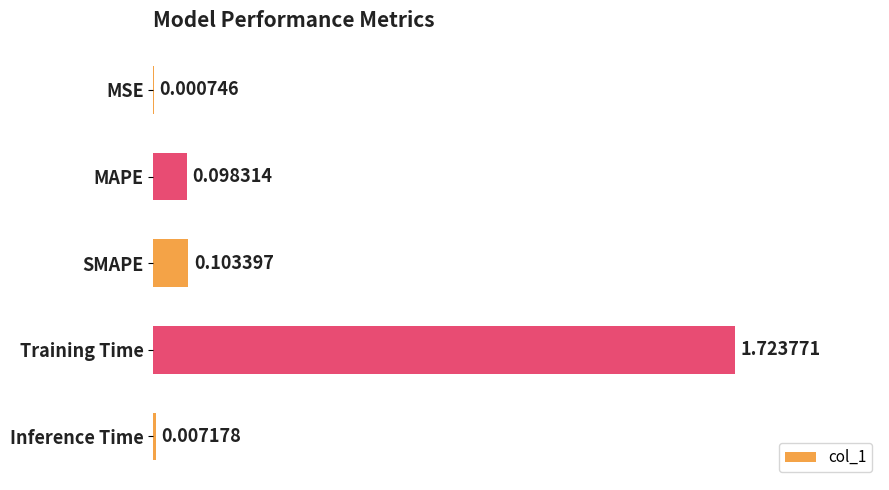

At which category does the chart reach its peak across all series?

Training Time